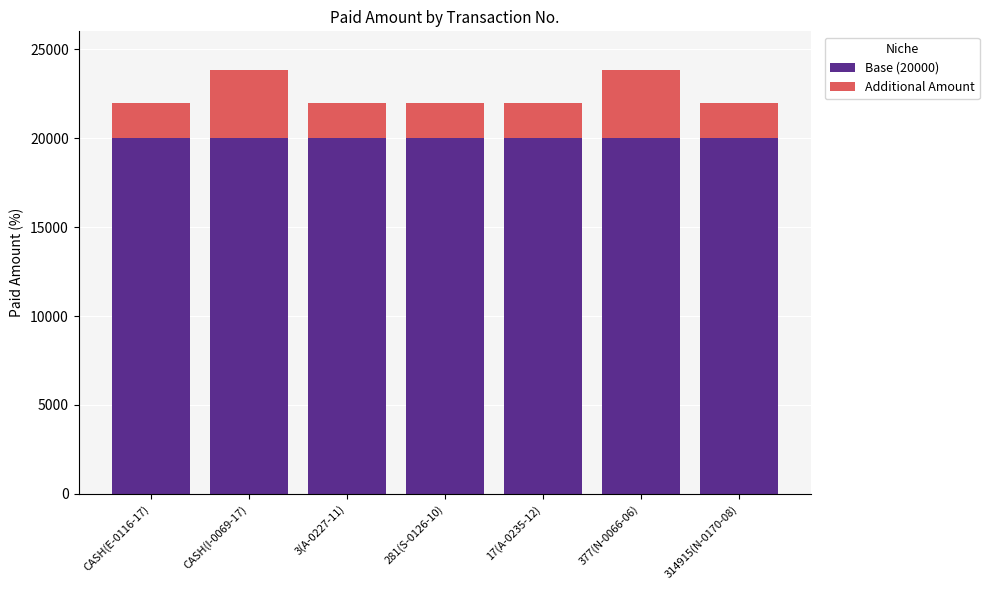

What is the total value across all series at 17(A-0235-12)?

22000